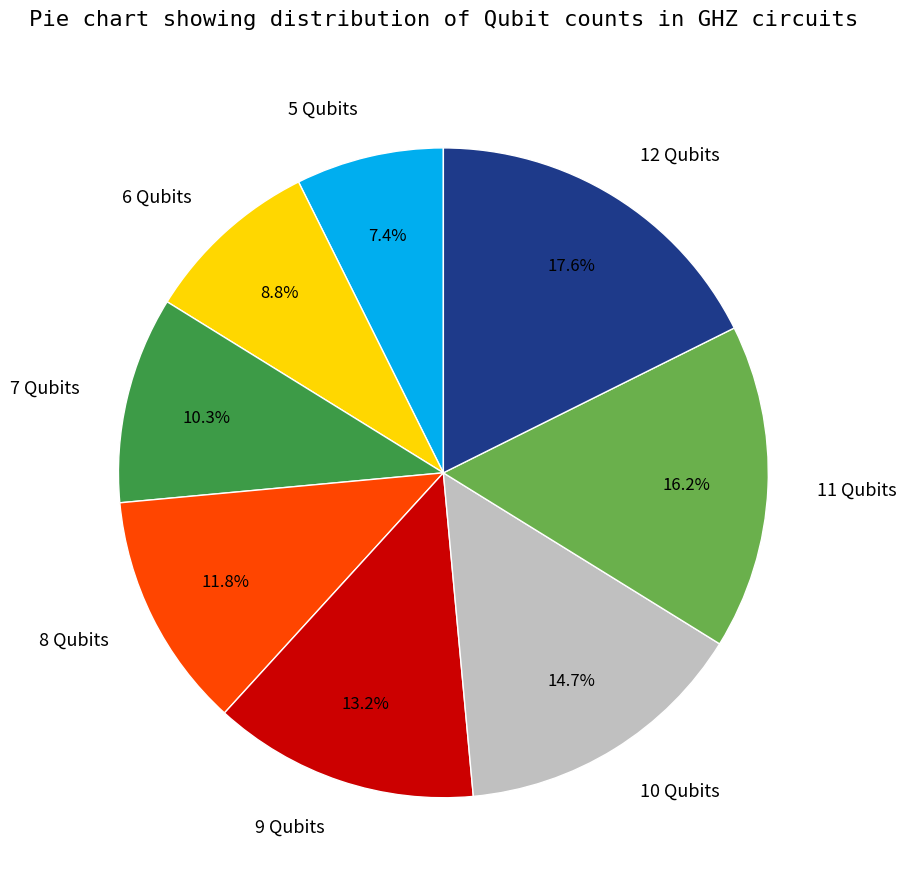

Rank the categories by value from highest to lowest.

12 Qubits, 11 Qubits, 10 Qubits, 9 Qubits, 8 Qubits, 7 Qubits, 6 Qubits, 5 Qubits